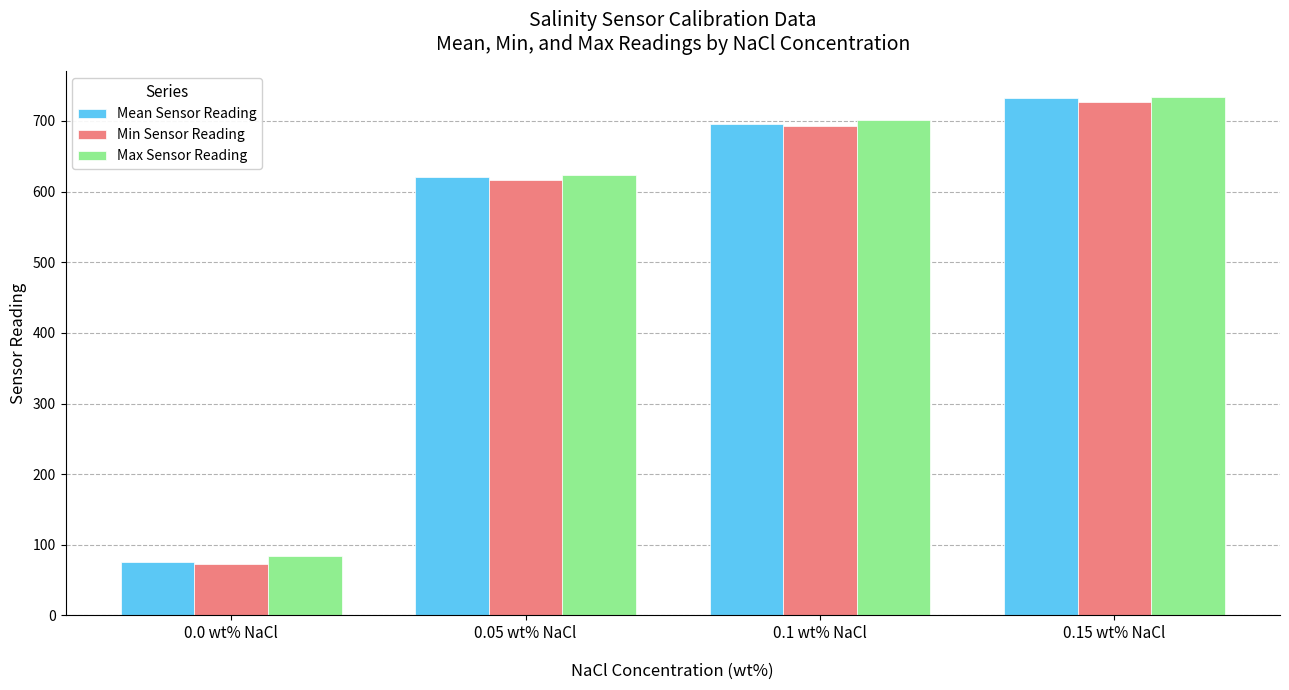

What is the spread (max minus min) of values at 0.0 wt% NaCl?

11